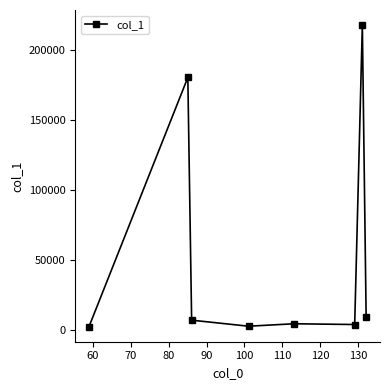

What is the minimum value shown in the chart?

2515.9